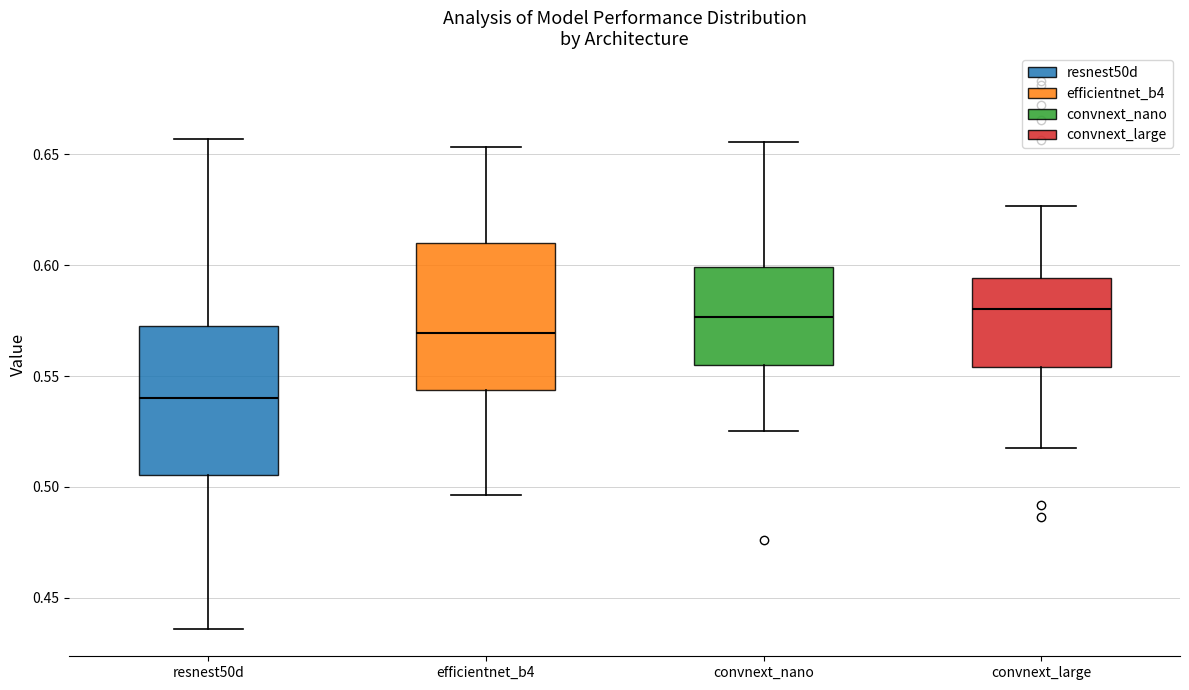

Where does the median line of the box for convnext_large sit on the y-axis? The values are not printed on the chart, so give them approximately, as read against the axis.

0.580